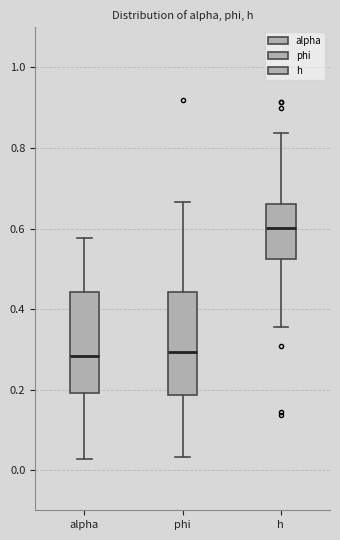

Where is the upper edge of the box for alpha on the y-axis? The values are not printed on the chart, so give them approximately, as read against the axis.

0.44